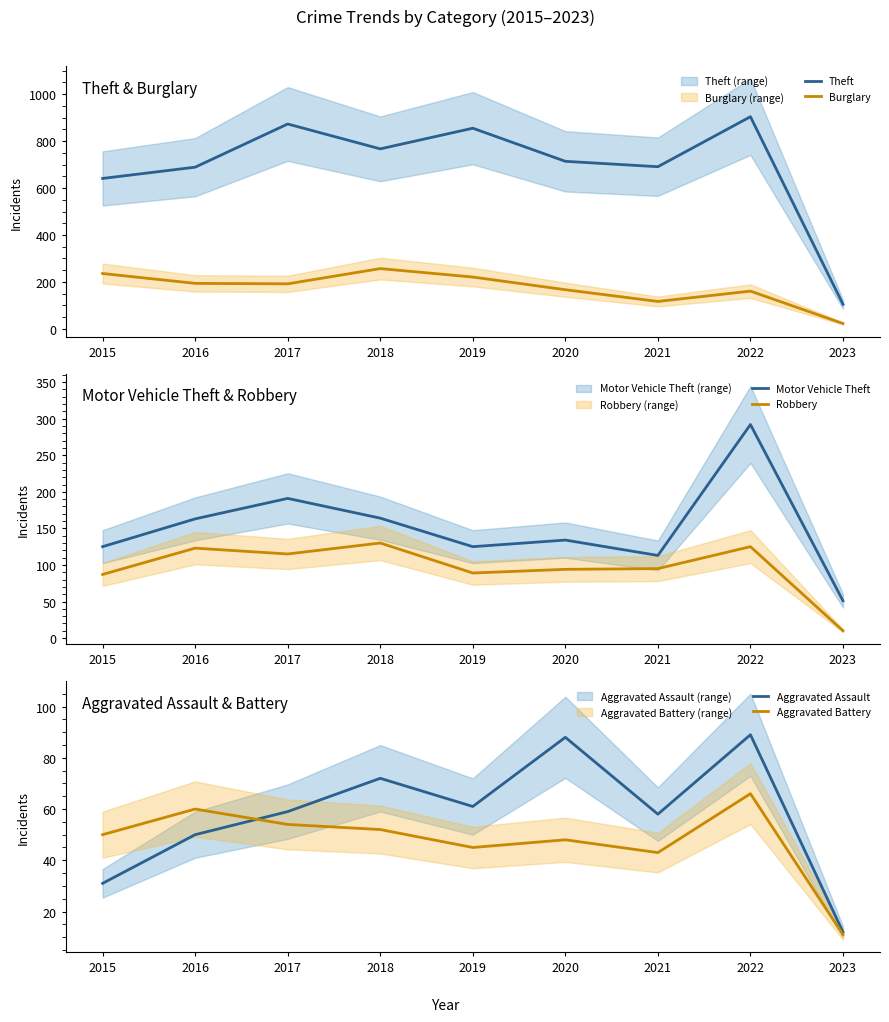

Reading left to right, what are all the values shown in this chart?

Theft: 641	689	873	767	855	714	691	904	105
Burglary: 236	194	192	257	221	167	117	161	23
Motor Vehicle Theft: 125	163	191	164	125	134	113	292	51
Robbery: 87	123	115	130	89	94	95	125	10
Aggravated Assault: 31	50	59	72	61	88	58	89	12
Aggravated Battery: 50	60	54	52	45	48	43	66	11